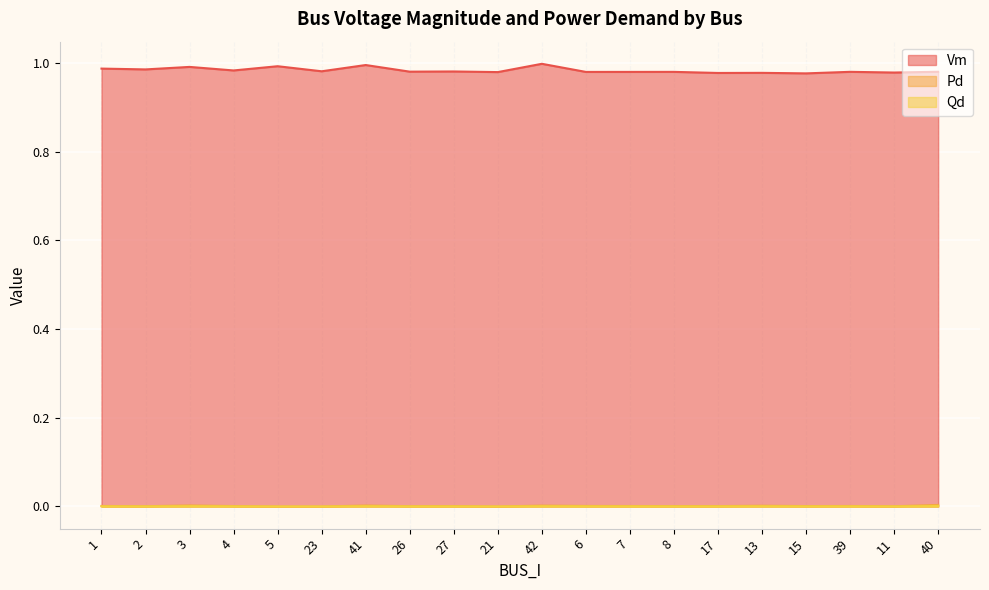

True or false: Pd has a value of 0.0 at 6.

False